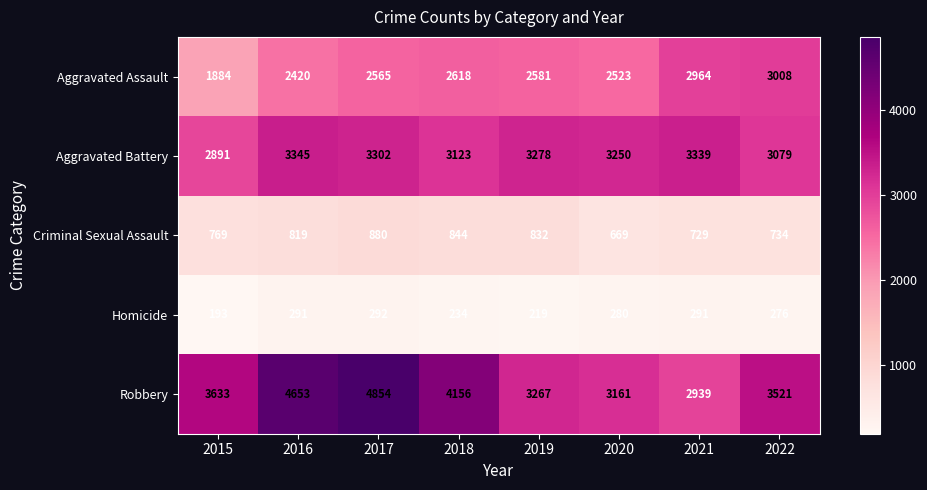

What is the minimum value for Aggravated Battery?

2891